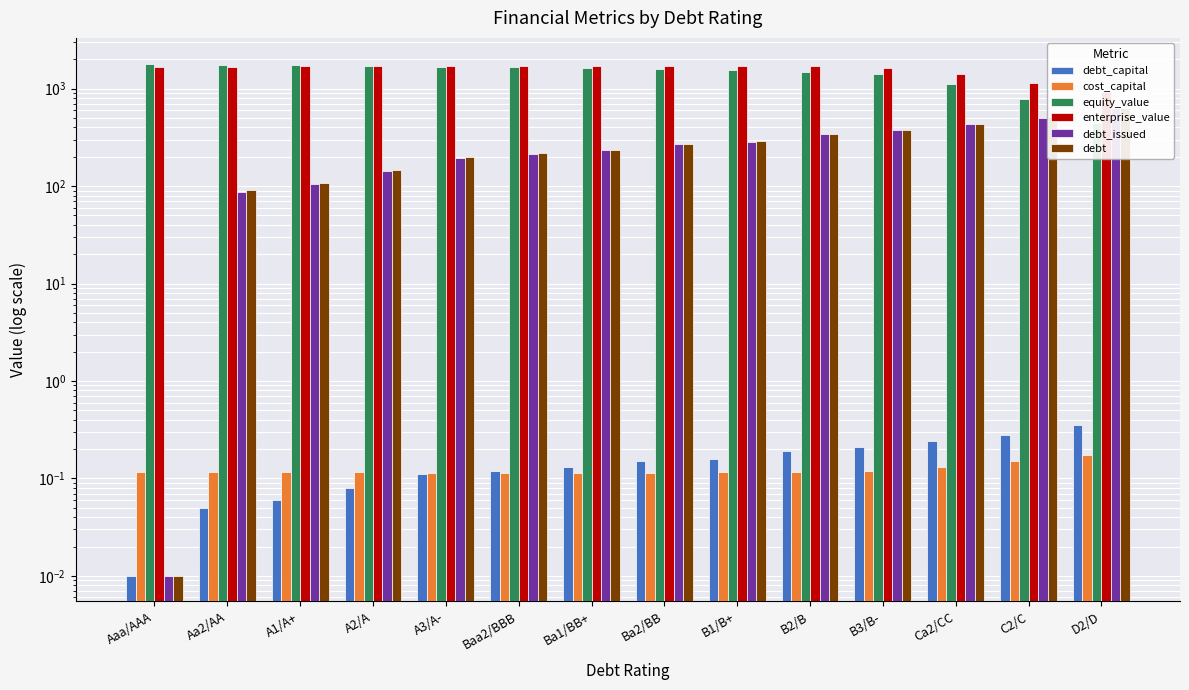

At which category is the sum across all series the highest?

B2/B